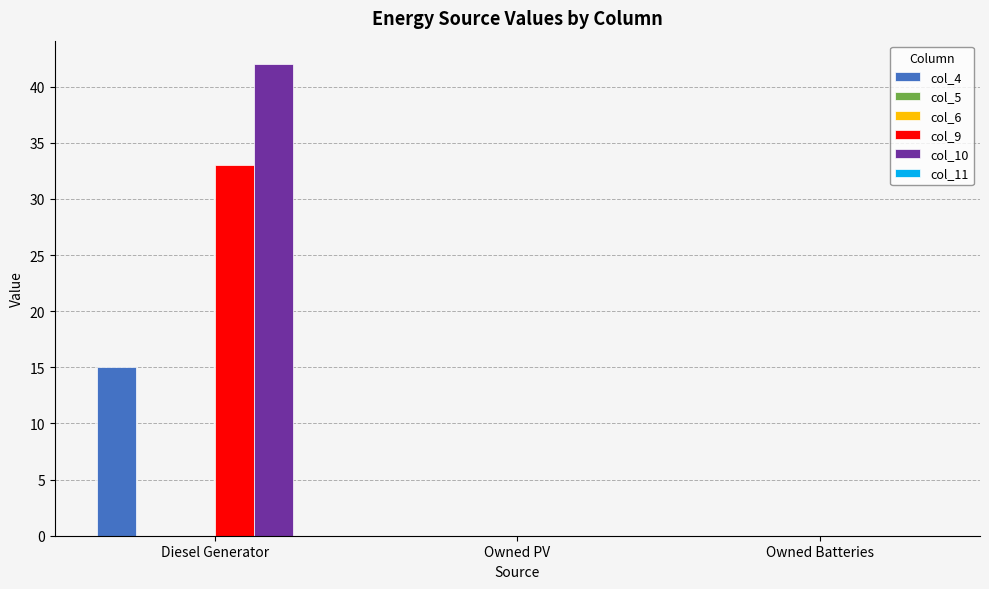

Does the chart contain stacked bars?

No